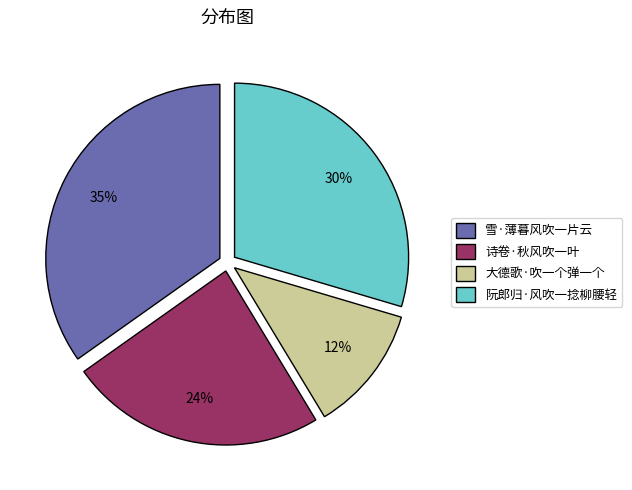

To the nearest percent, what is the difference between the largest and smallest slice percentages?

23%